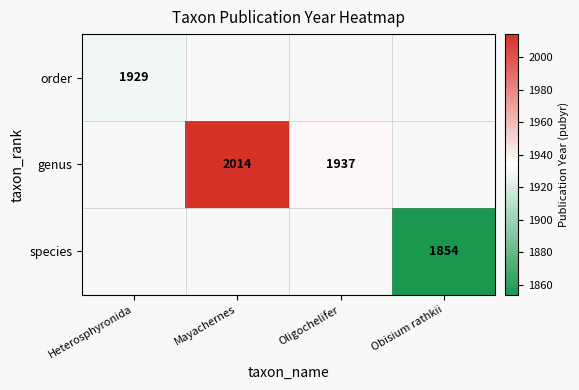

True or false: species has a value of 1854 at Obisium rathkii.

True